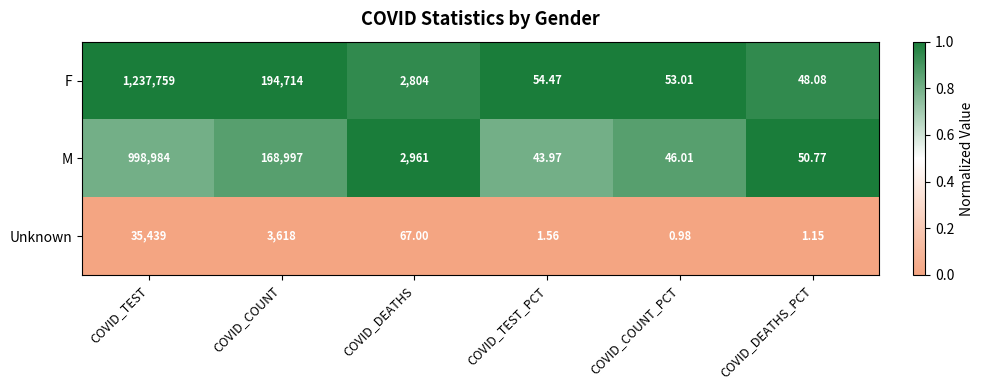

Rank the series at COVID_DEATHS_PCT from highest to lowest value.

M, F, Unknown